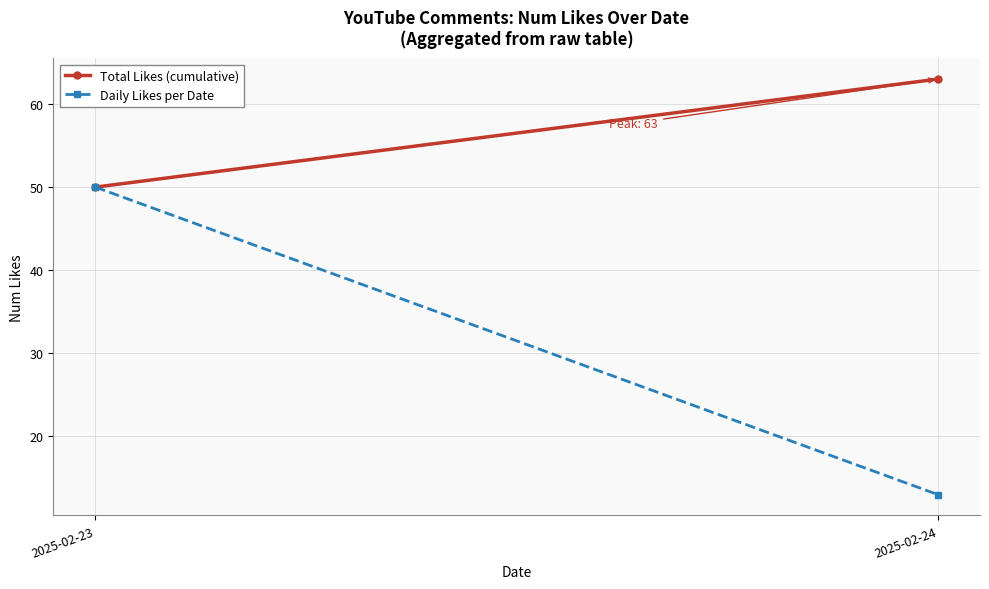

Count the Total Likes (cumulative) values in the range 50 to 63.

2